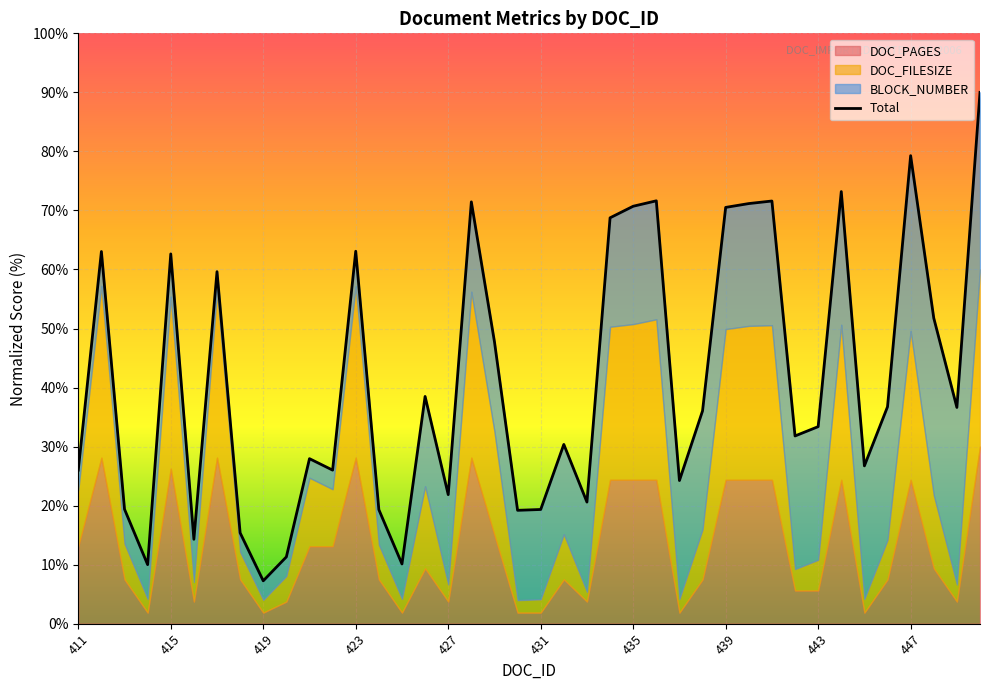

Reading left to right, extract all data points from this chart.

26.0	63.0	19.4	10.0	62.6	14.3	59.6	15.4	7.3	11.3	28.0	26.0	63.1	19.3	10.1	38.5	21.9	71.5	47.8	19.2	19.3	30.4	20.6	68.7	70.7	71.6	24.2	36.0	70.5	71.2	71.6	31.8	33.4	73.2	26.7	36.7	79.3	51.8	36.6	90.0